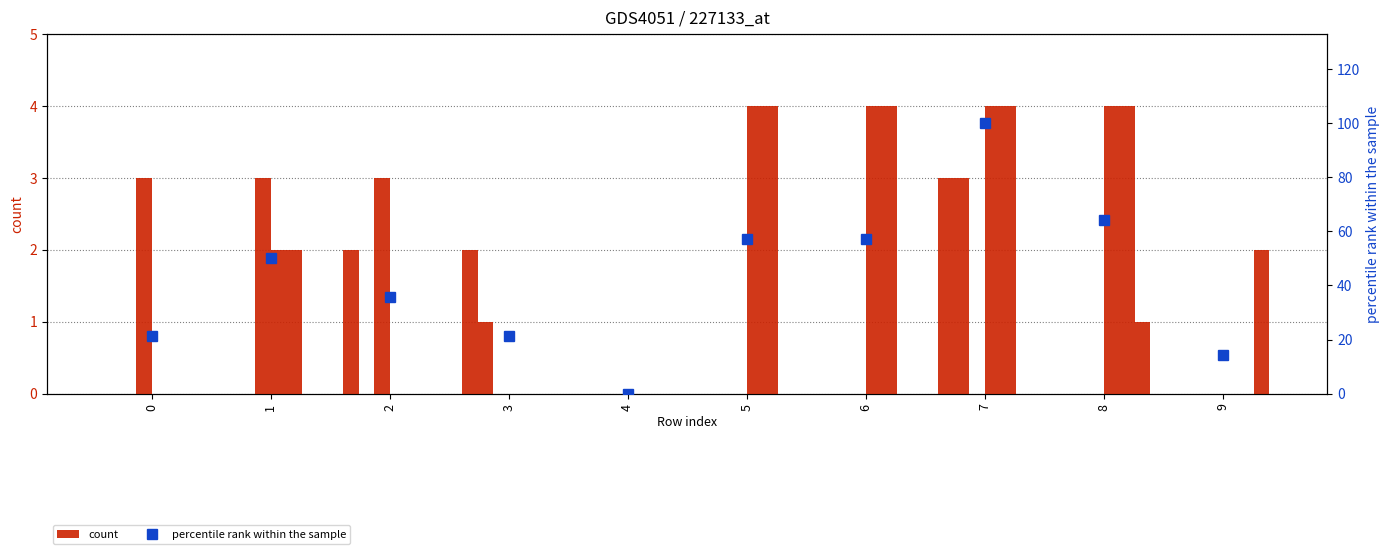

At how many categories does at least one series exceed 3?

4